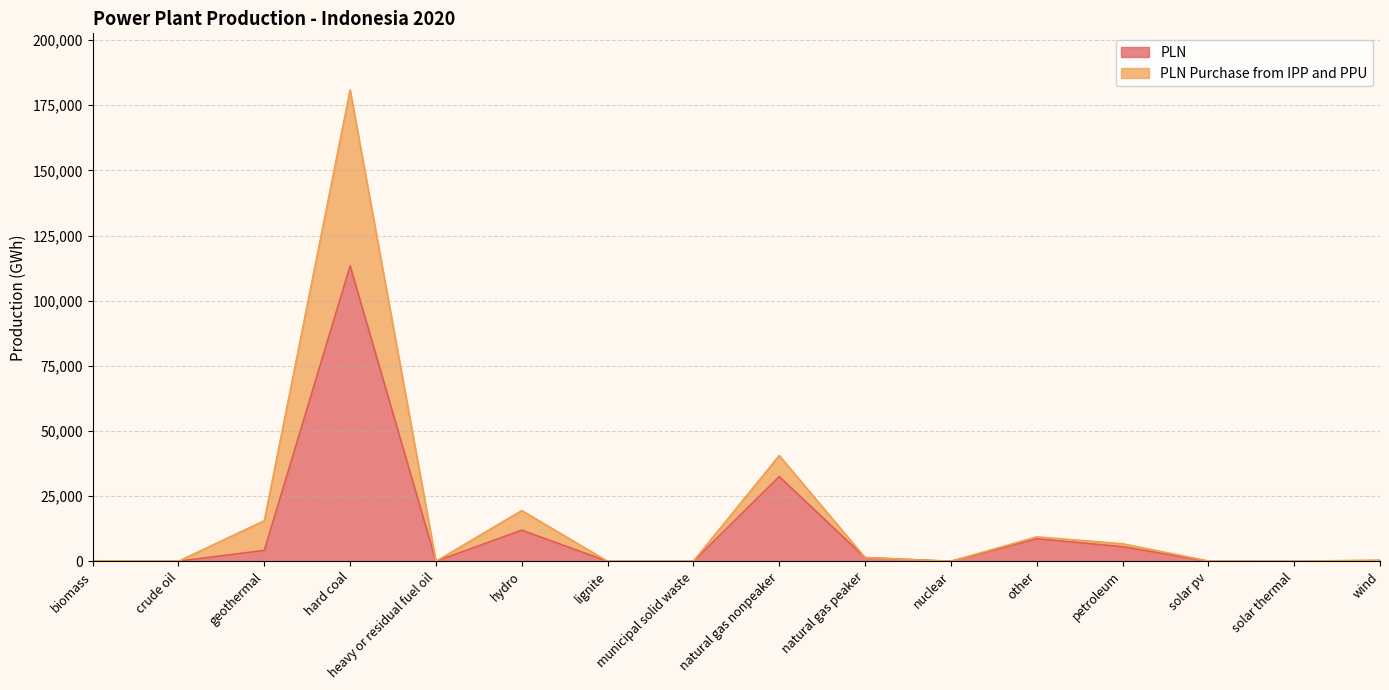

Where does the PLN series first go above 34?

geothermal